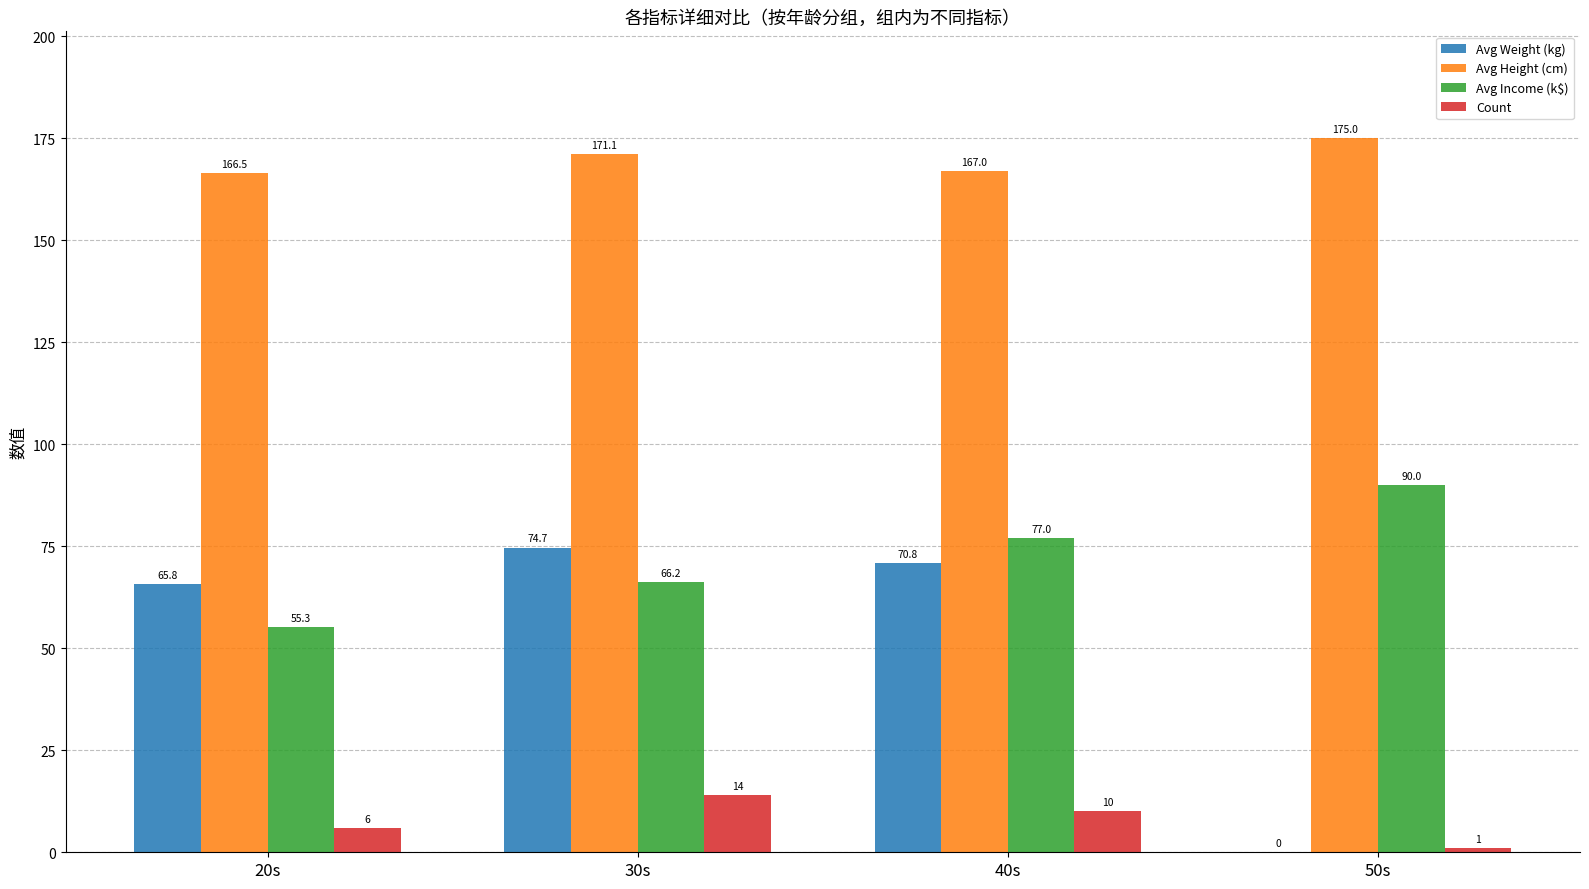

What value does the Avg Height (cm) series have at 20s?

166.5